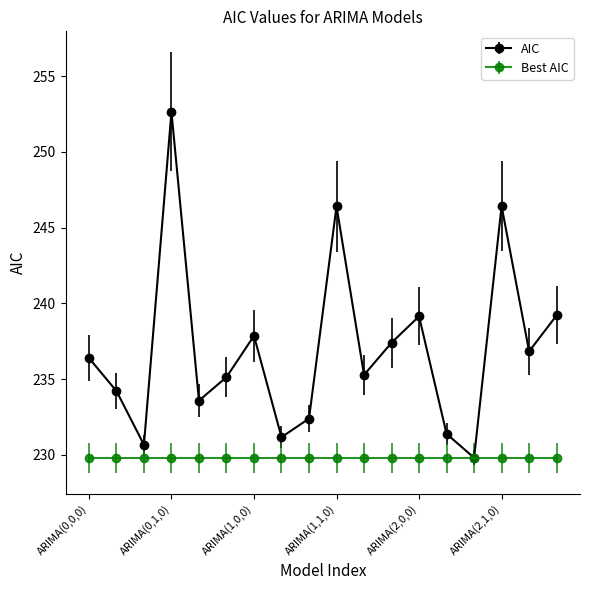

Which series has the largest total across all categories?

AIC